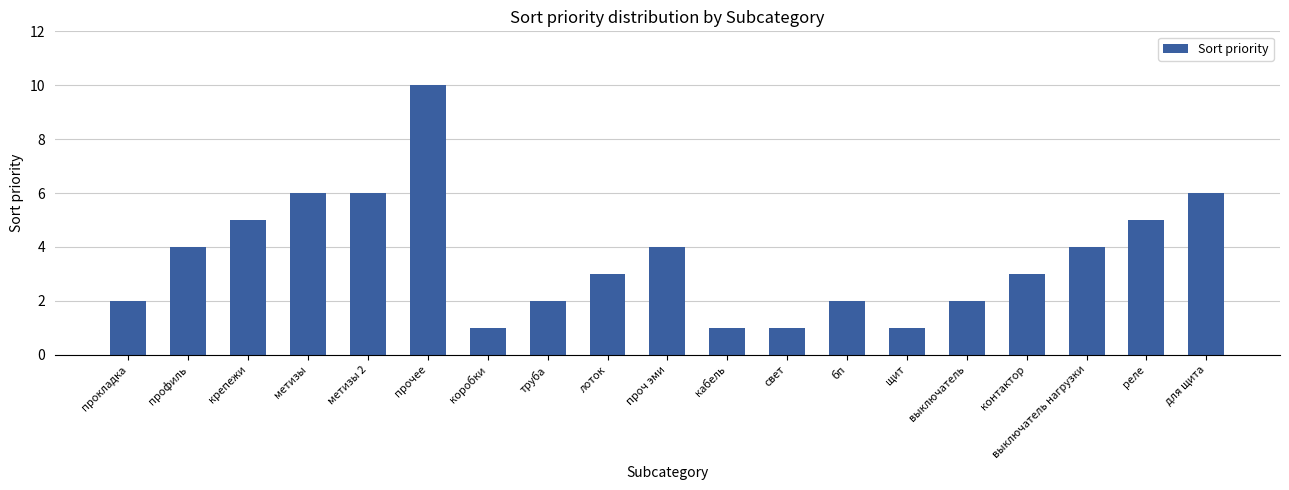

Between крепежи and для щита, which is larger?

для щита